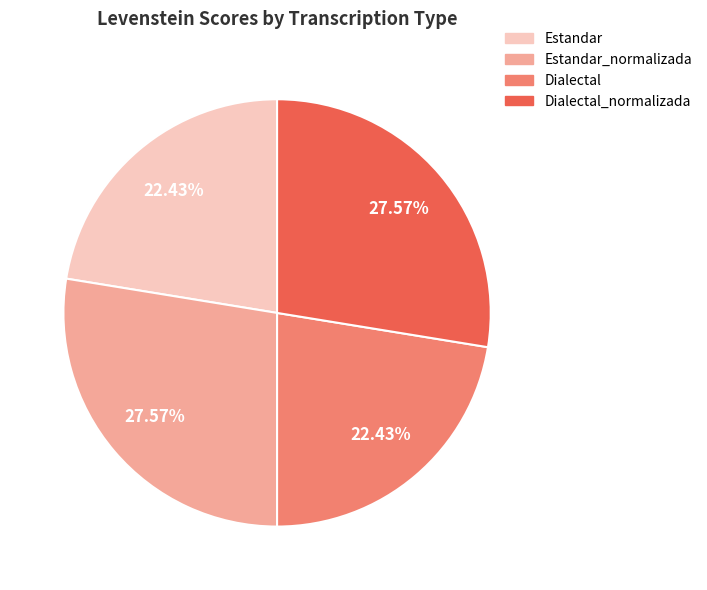

To the nearest percent, what is the combined percentage of Estandar and Dialectal?

45%